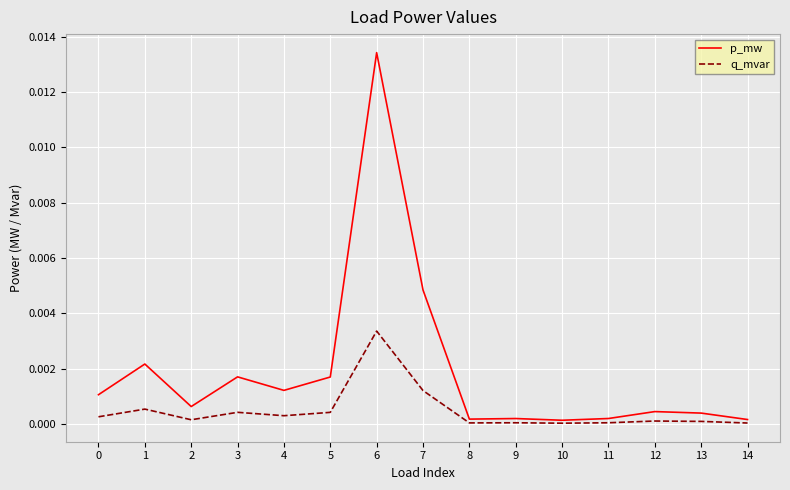

At 6, list the series in order from smallest to largest.

q_mvar, p_mw